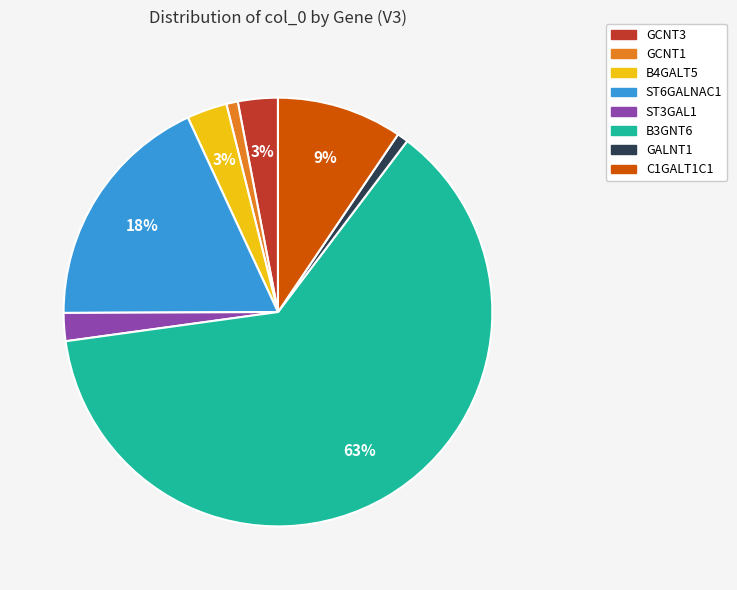

Is there a majority slice in this chart?

Yes